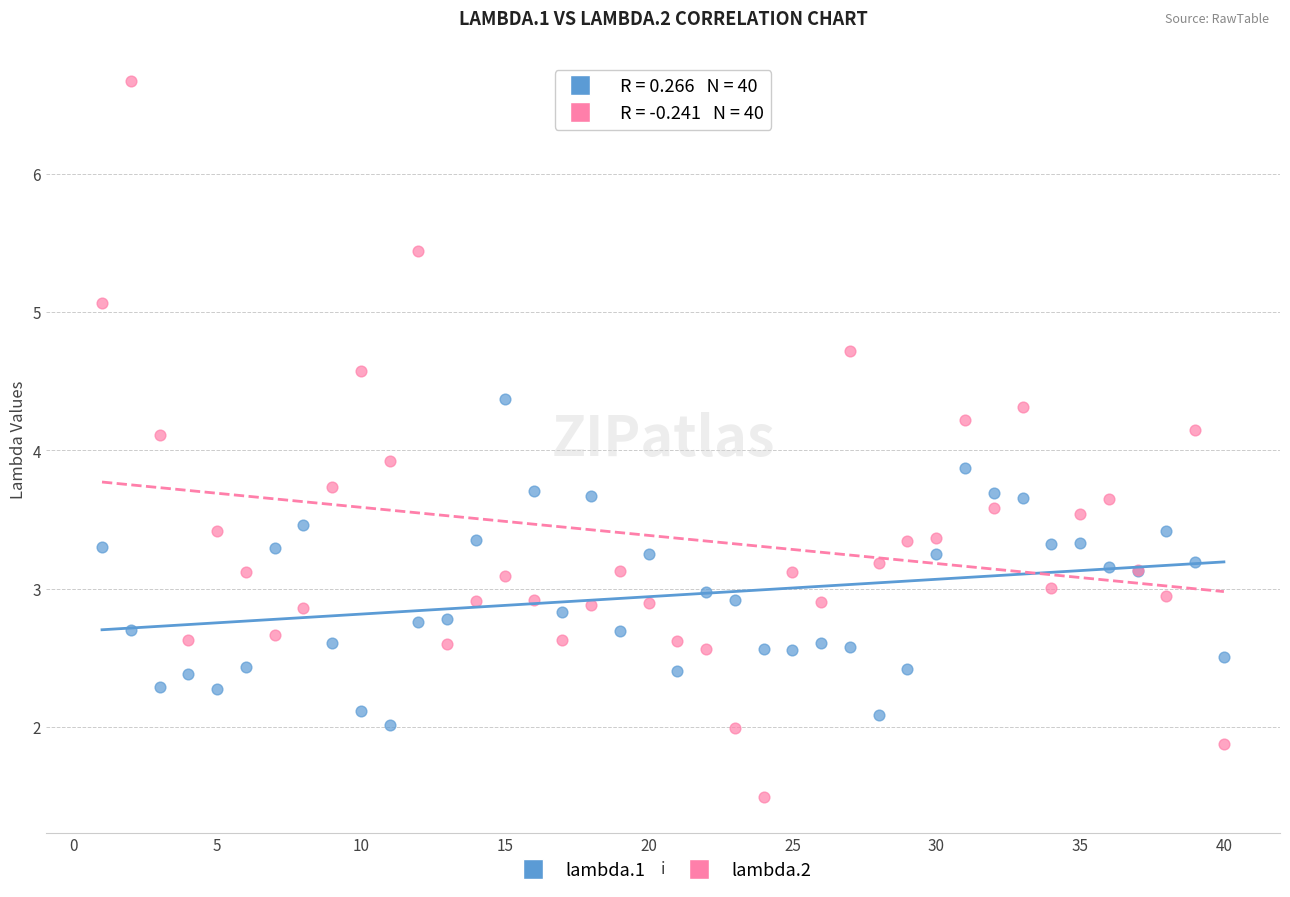

Which series has the largest Y range (max minus min)?

lambda.2